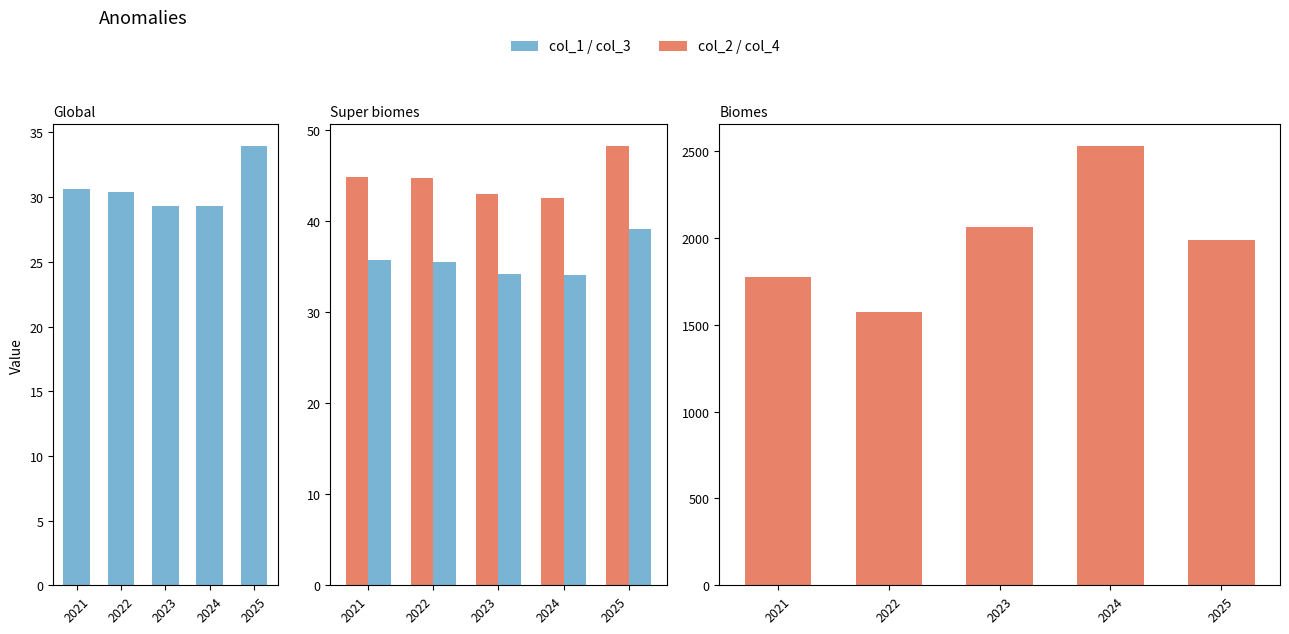

What is the sum of all col_2 values?

223.3